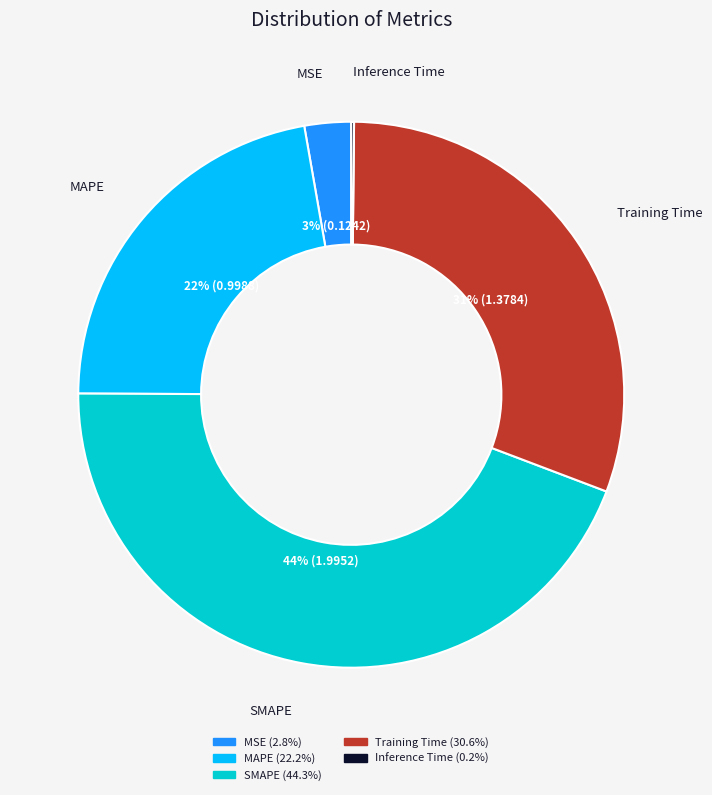

Is the sum of Training Time and SMAPE greater than half?

Yes